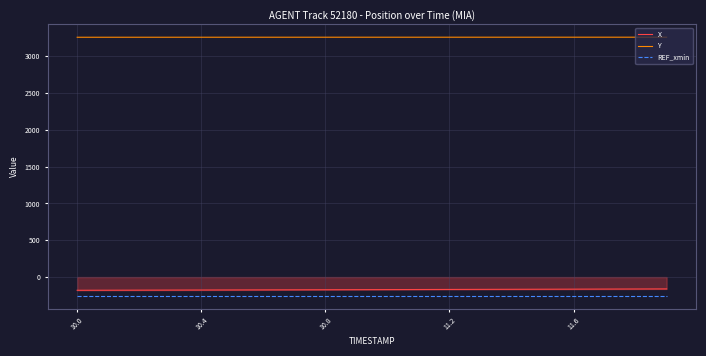

Which series has the largest total across all categories?

Y